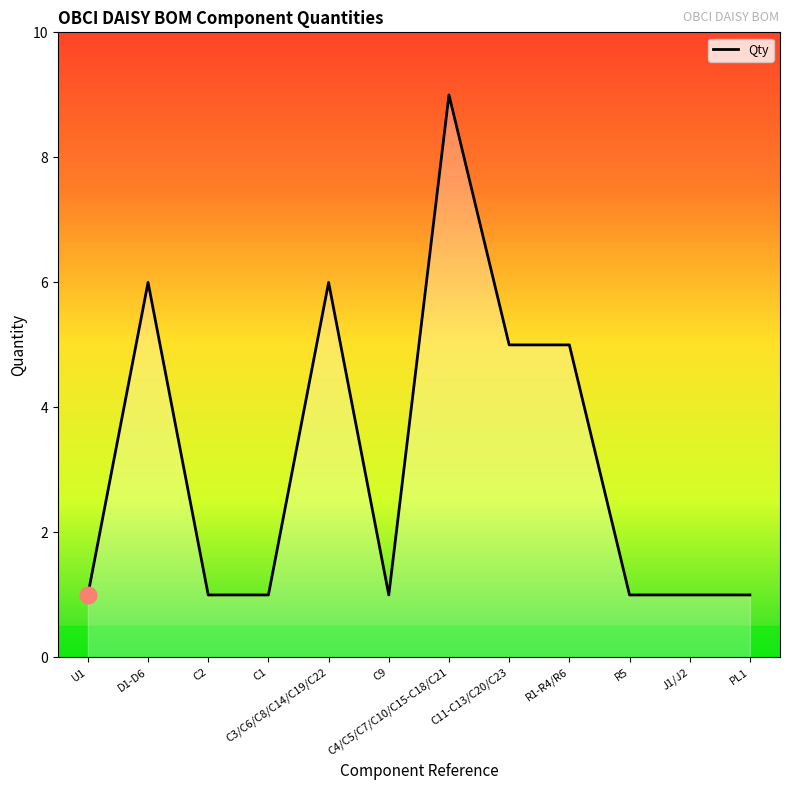

The chart shows a value of 0 at PL1. True or false?

False